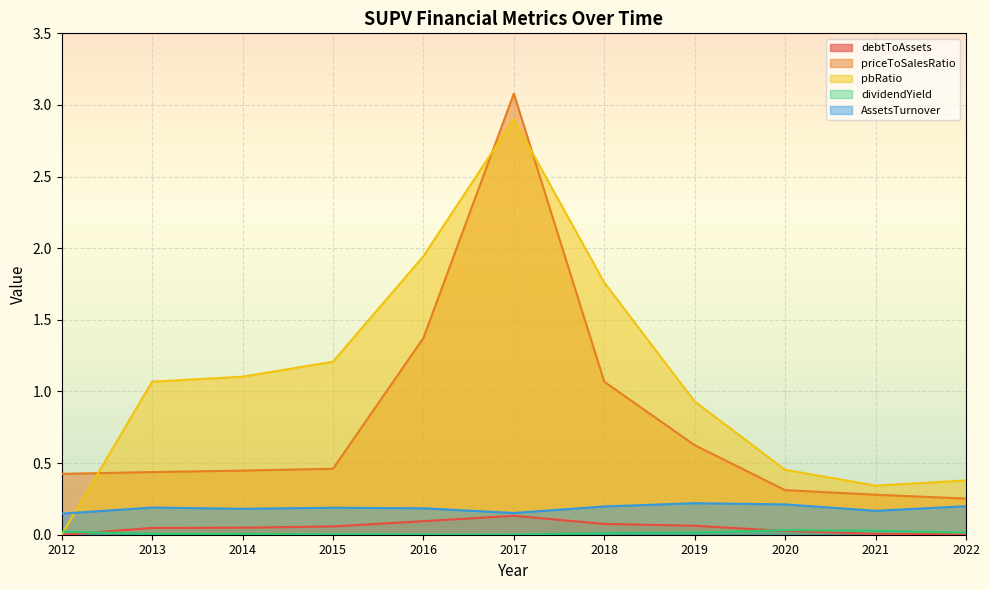

Reading right to left, what are all the values shown in this chart?

debtToAssets: 2022=0.0	2021=0.0	2020=0.0	2019=0.1	2018=0.1	2017=0.1	2016=0.1	2015=0.1	2014=0.0	2013=0.0	2012=0.0
priceToSalesRatio: 2022=0.3	2021=0.3	2020=0.3	2019=0.6	2018=1.1	2017=3.1	2016=1.4	2015=0.5	2014=0.4	2013=0.4	2012=0.4
pbRatio: 2022=0.4	2021=0.3	2020=0.5	2019=0.9	2018=1.8	2017=2.9	2016=1.9	2015=1.2	2014=1.1	2013=1.1	2012=0.0
dividendYield: 2022=0.0	2021=0.0	2020=0.0	2019=0.0	2018=0.0	2017=0.0	2016=0.0	2015=0.0	2014=0.0	2013=0.0	2012=0.0
AssetsTurnover: 2022=0.2	2021=0.2	2020=0.2	2019=0.2	2018=0.2	2017=0.2	2016=0.2	2015=0.2	2014=0.2	2013=0.2	2012=0.1